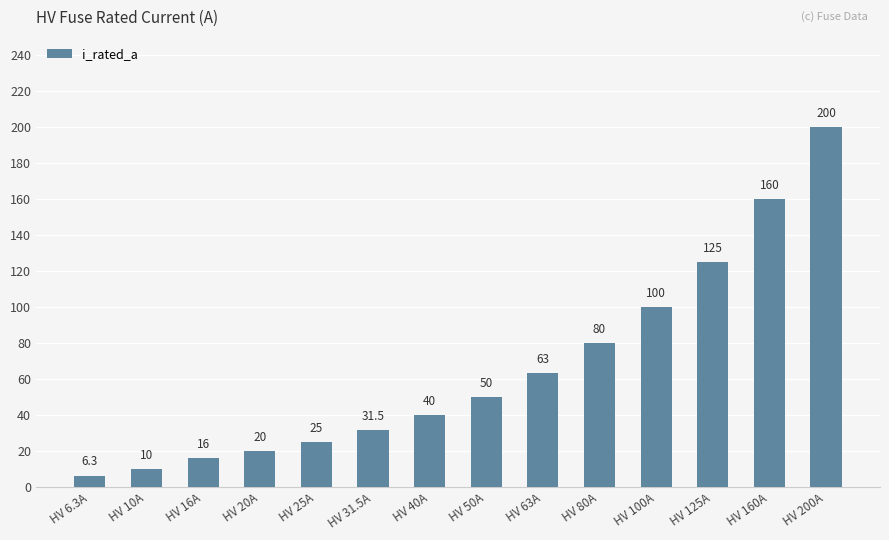

List the labels in order of value, smallest first.

HV 6.3A, HV 10A, HV 16A, HV 20A, HV 25A, HV 31.5A, HV 40A, HV 50A, HV 63A, HV 80A, HV 100A, HV 125A, HV 160A, HV 200A